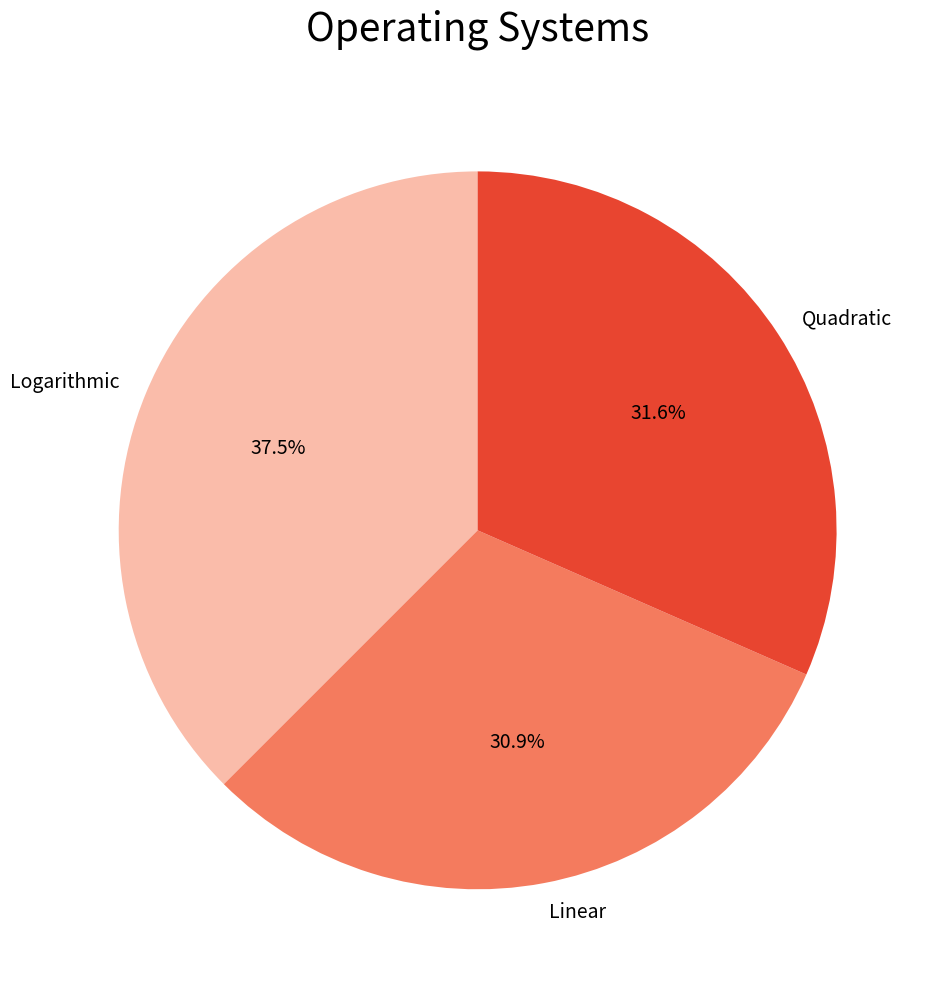

Rank the categories by value from lowest to highest.

Linear, Quadratic, Logarithmic